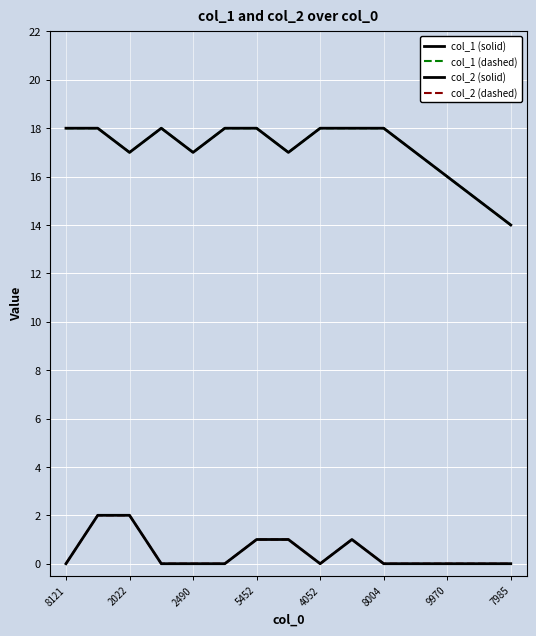

What is the label of the 2nd point from the right?

13